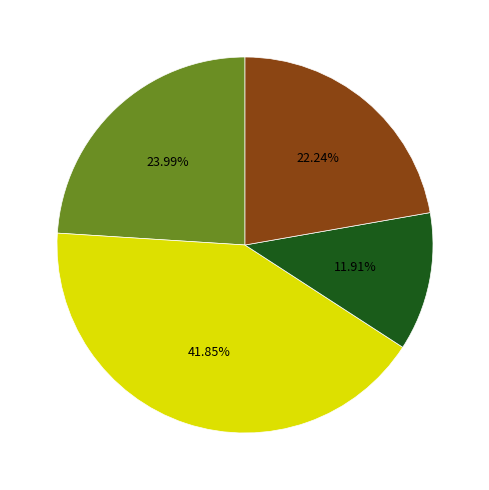

Is there a majority slice in this chart?

No